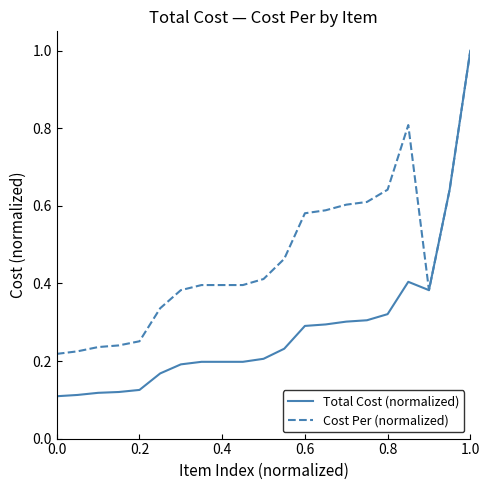

Which series has the largest total across all categories?

Cost Per (normalized)